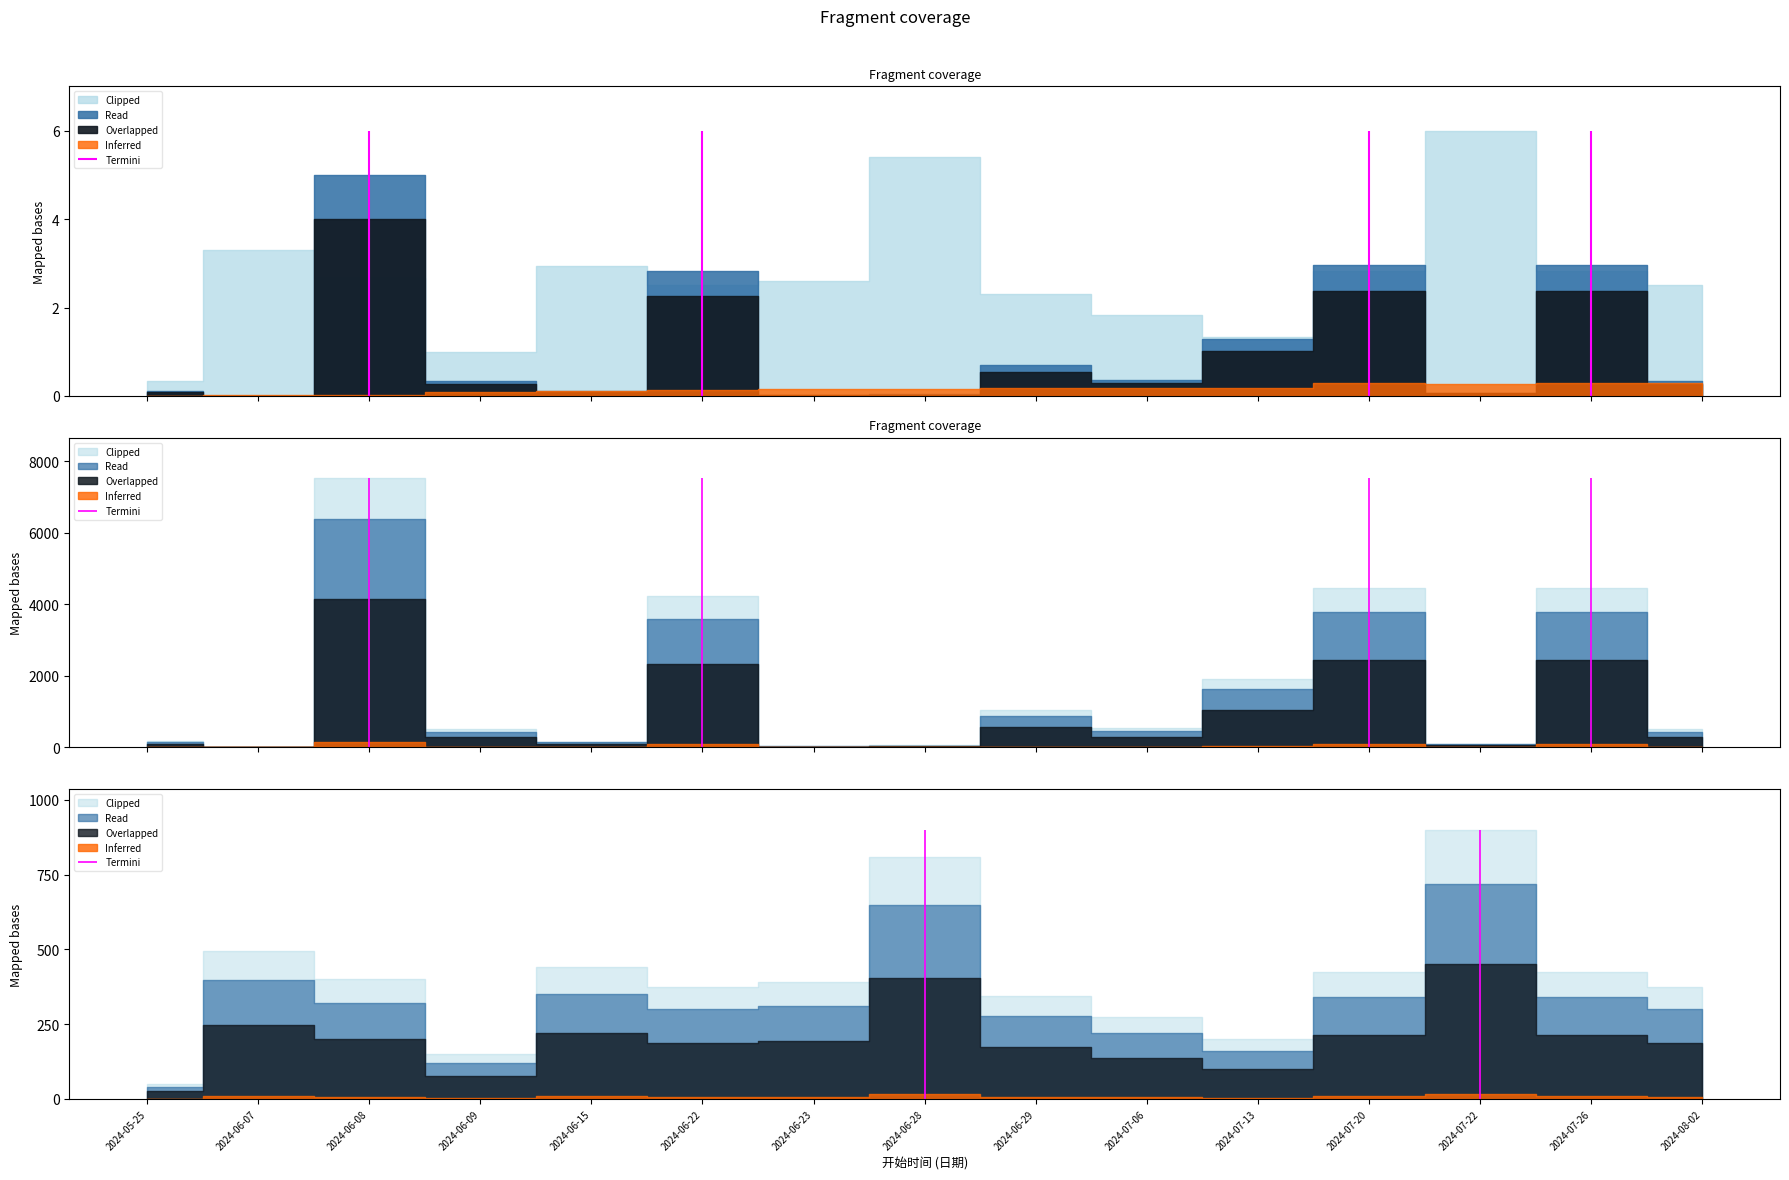

True or false: Row Index and 最低票价 intersect in this chart.

False